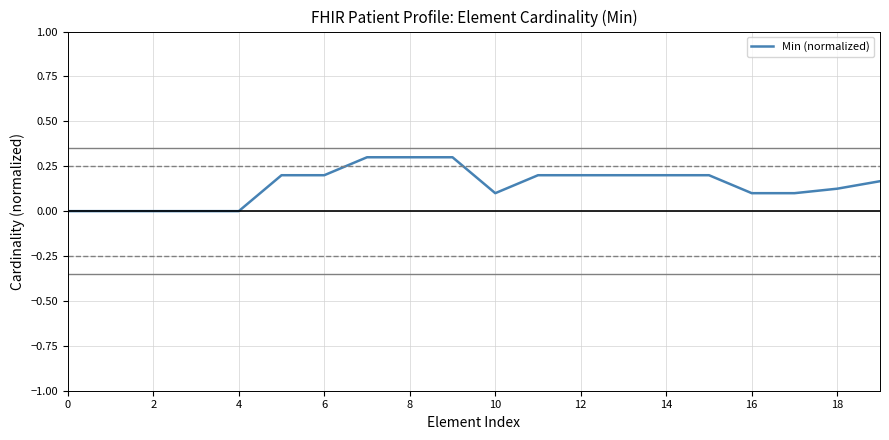

What is the difference between the maximum and minimum values?

0.3